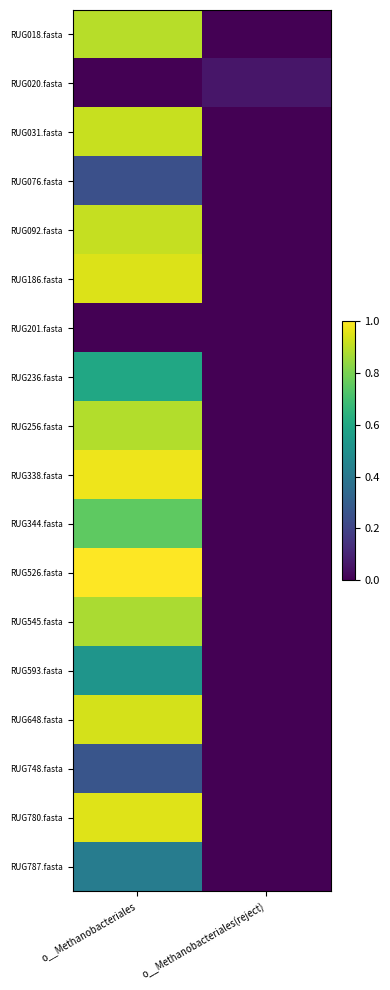

Which series has the largest range (max minus min)?

RUG526.fasta